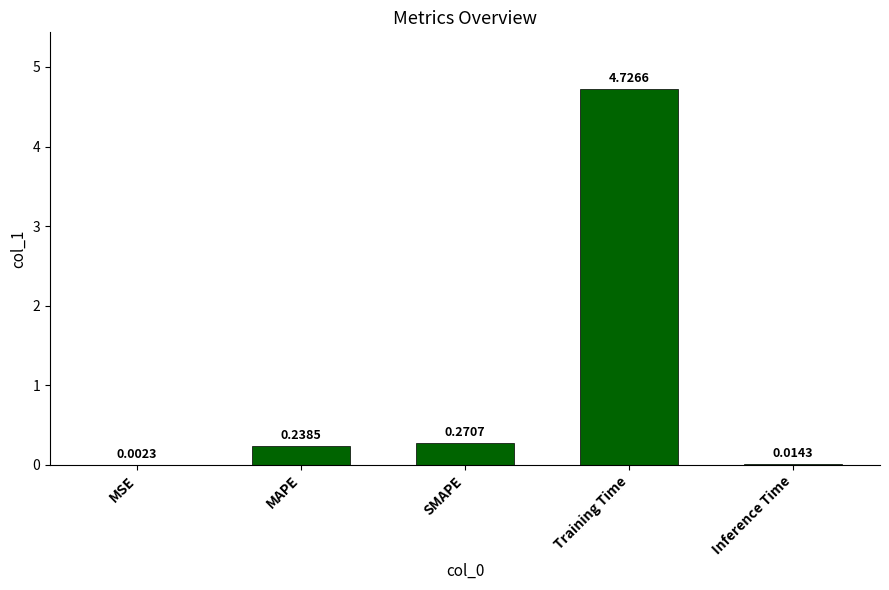

What is the change in value from SMAPE to Inference Time?

-0.3